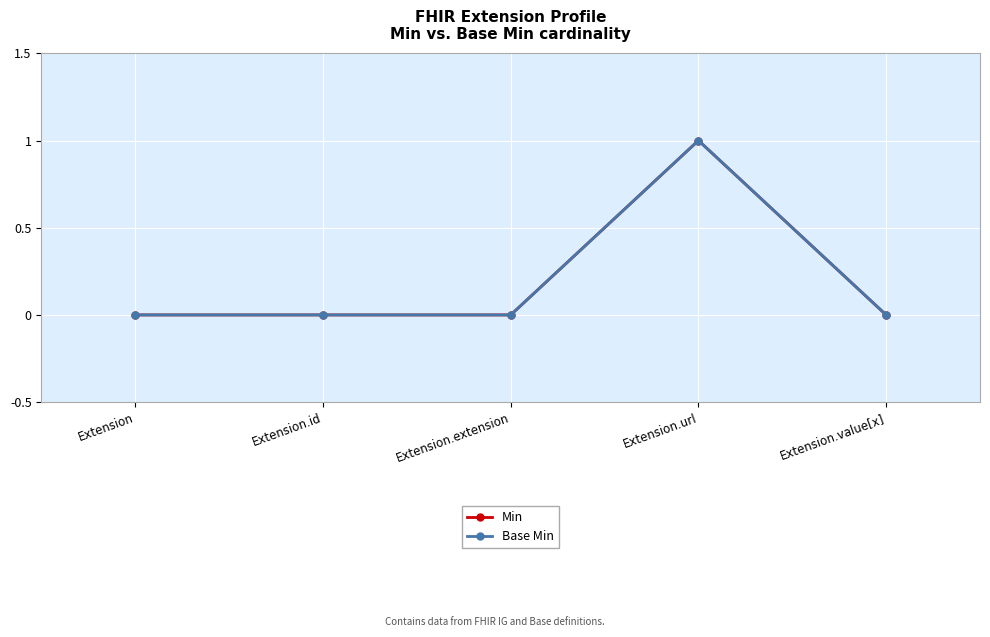

What is the label of the 2nd point from the right?

Extension.url